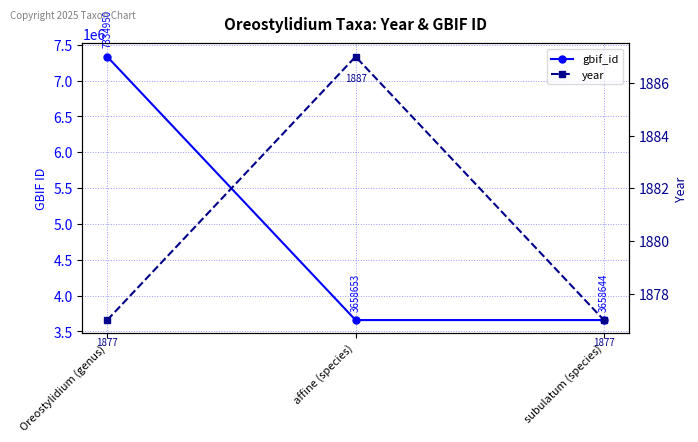

What is the spread (max minus min) of values at affine (species)?

3656766